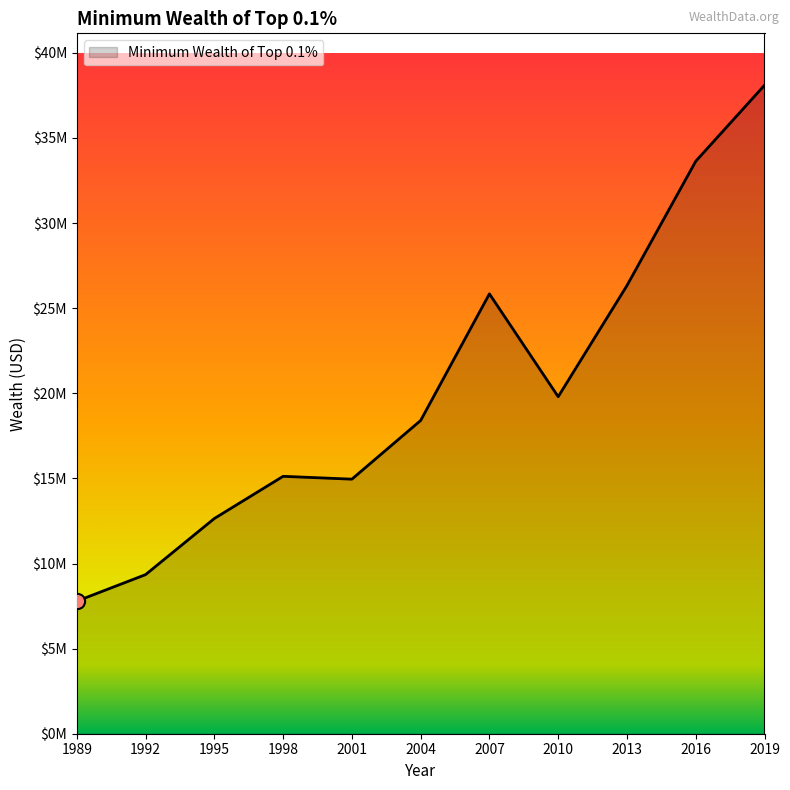

Does the chart have visible grid lines?

No